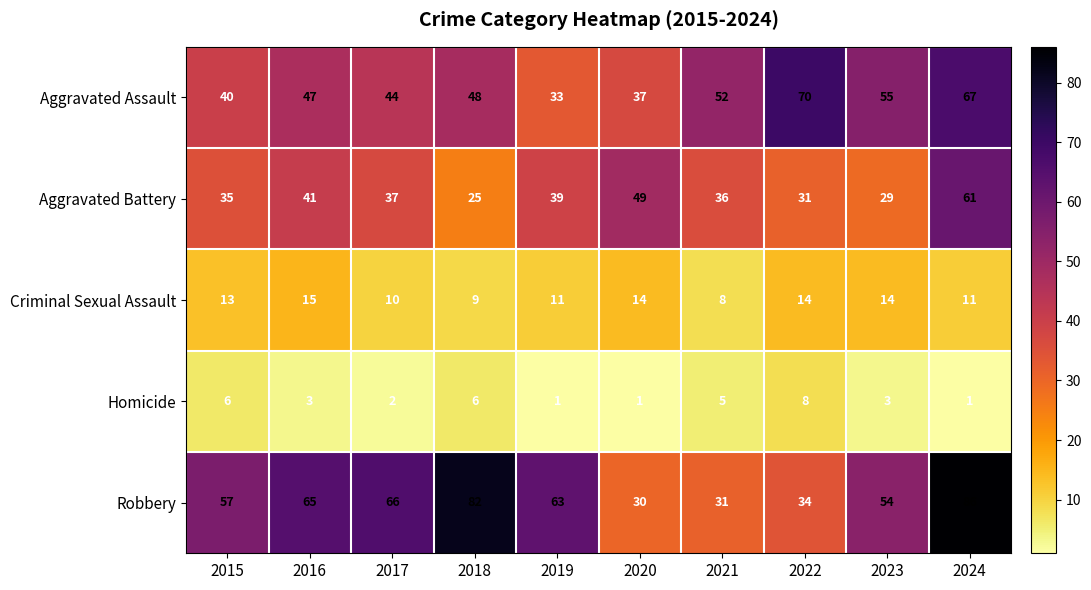

What is the greatest value displayed?

86